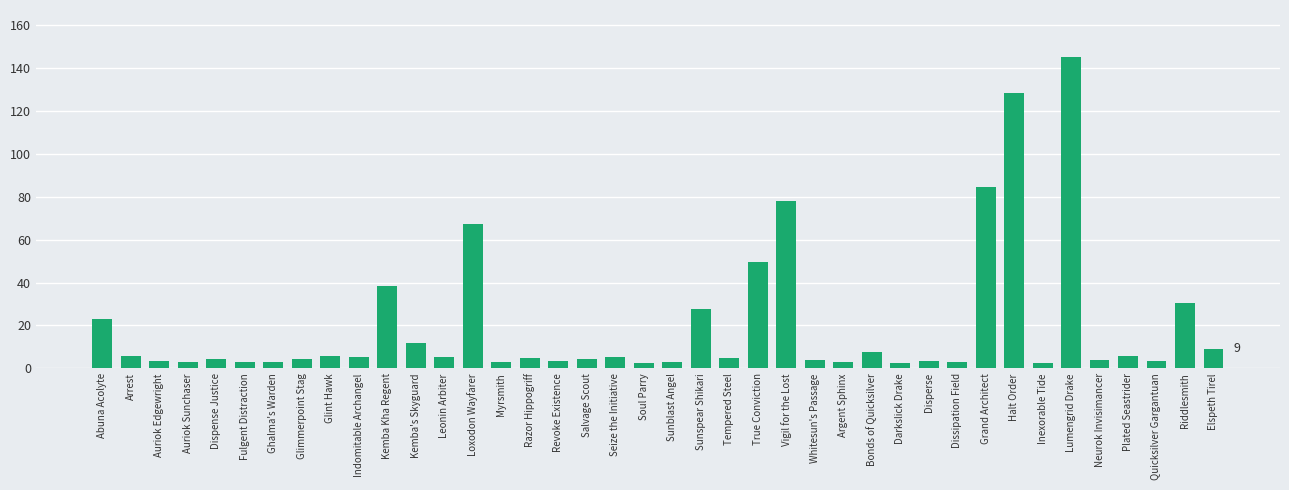

Between Inexorable Tide and Bonds of Quicksilver, which is larger?

Bonds of Quicksilver